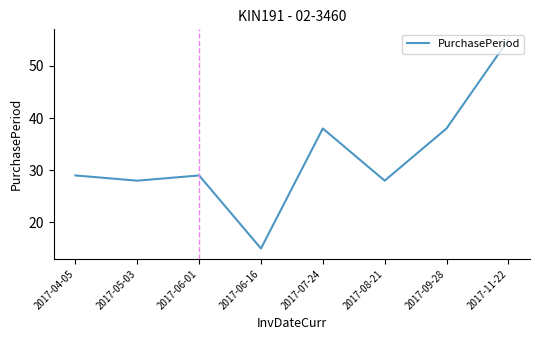

Reading left to right, what are all the values shown in this chart?

2017-04-05=29	2017-05-03=28	2017-06-01=29	2017-06-16=15	2017-07-24=38	2017-08-21=28	2017-09-28=38	2017-11-22=55